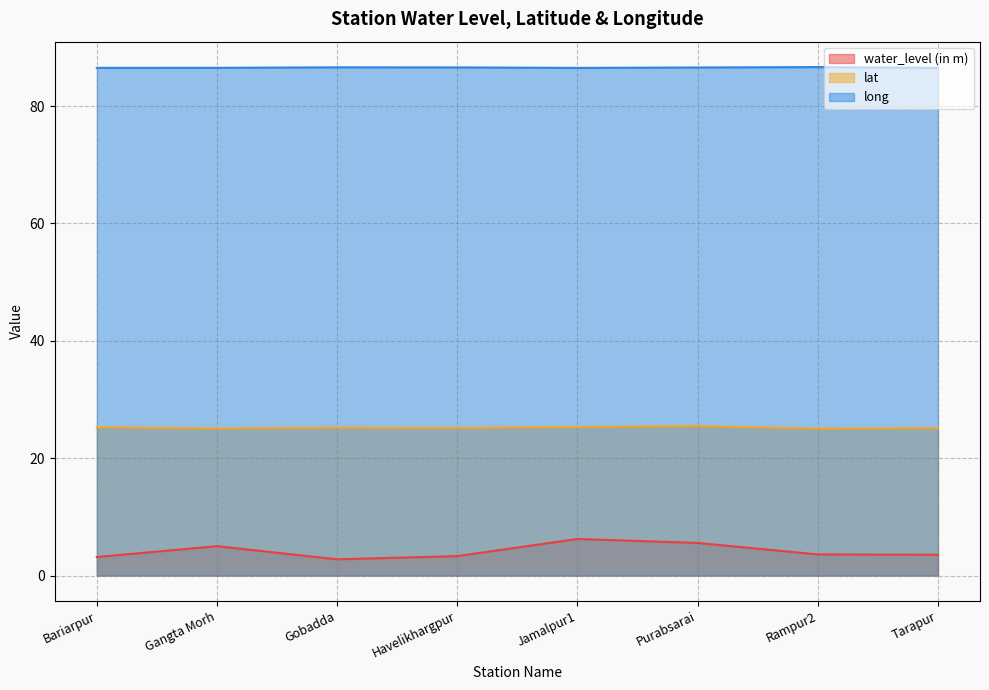

What is the lowest value of the water_level (in m) series?

2.8